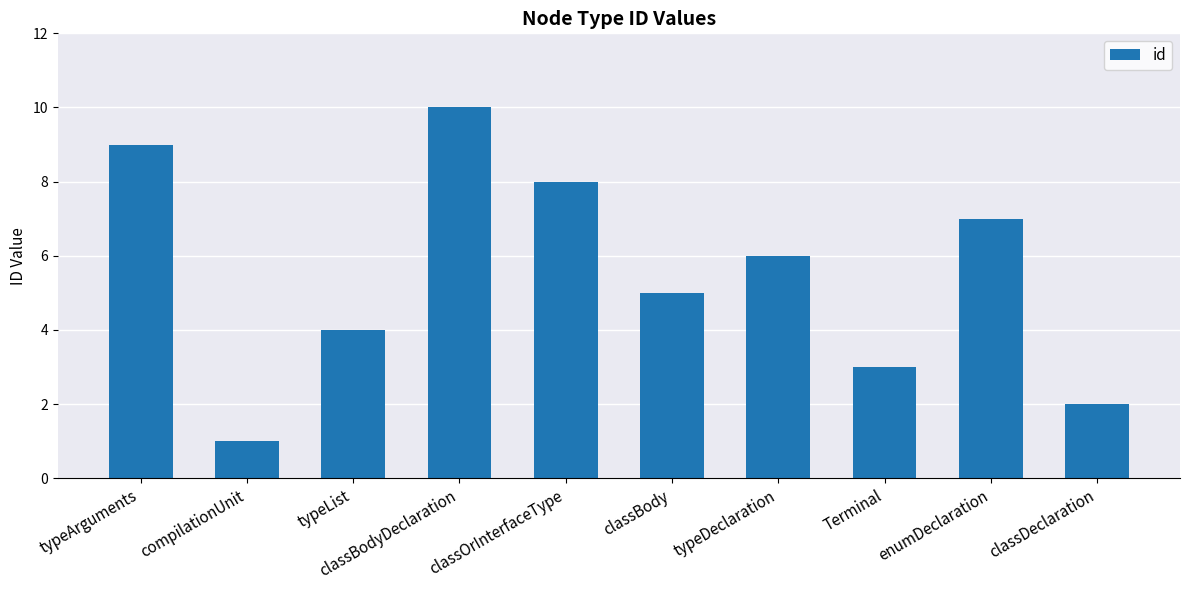

Rank the categories by value from lowest to highest.

compilationUnit, classDeclaration, Terminal, typeList, classBody, typeDeclaration, enumDeclaration, classOrInterfaceType, typeArguments, classBodyDeclaration